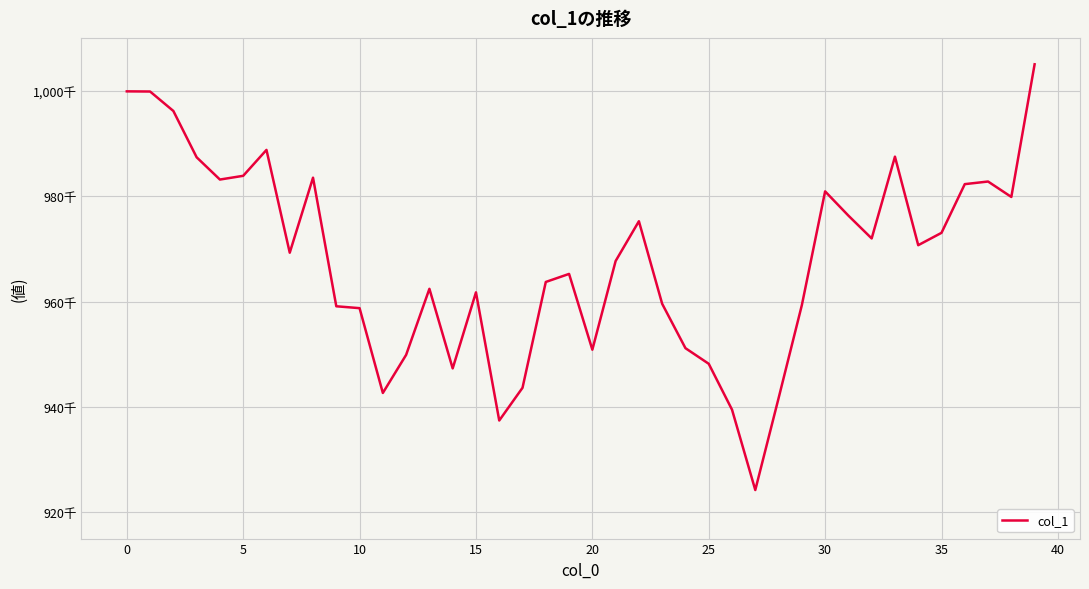

Is this an area chart (filled region under the line)?

No